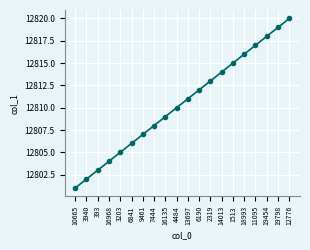

True or false: the data shows 12811 at 13697.

True